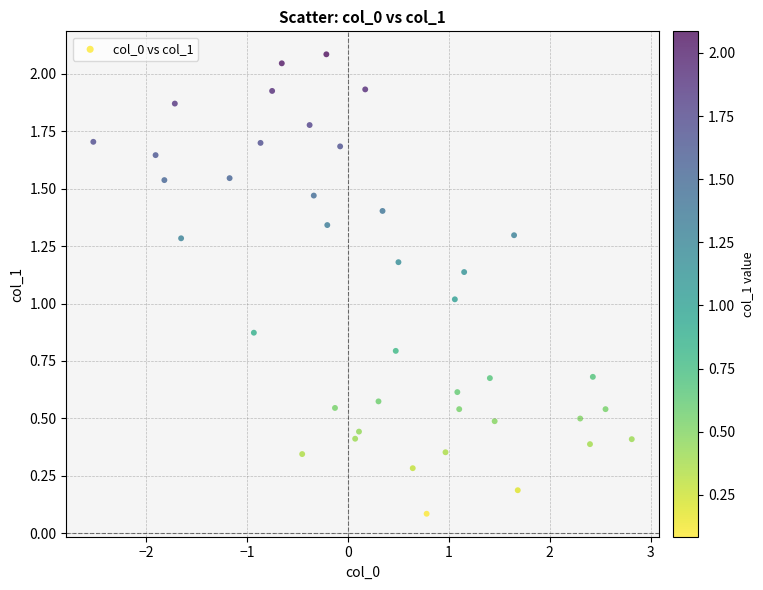

What is the range of X values (max minus min)?

5.3